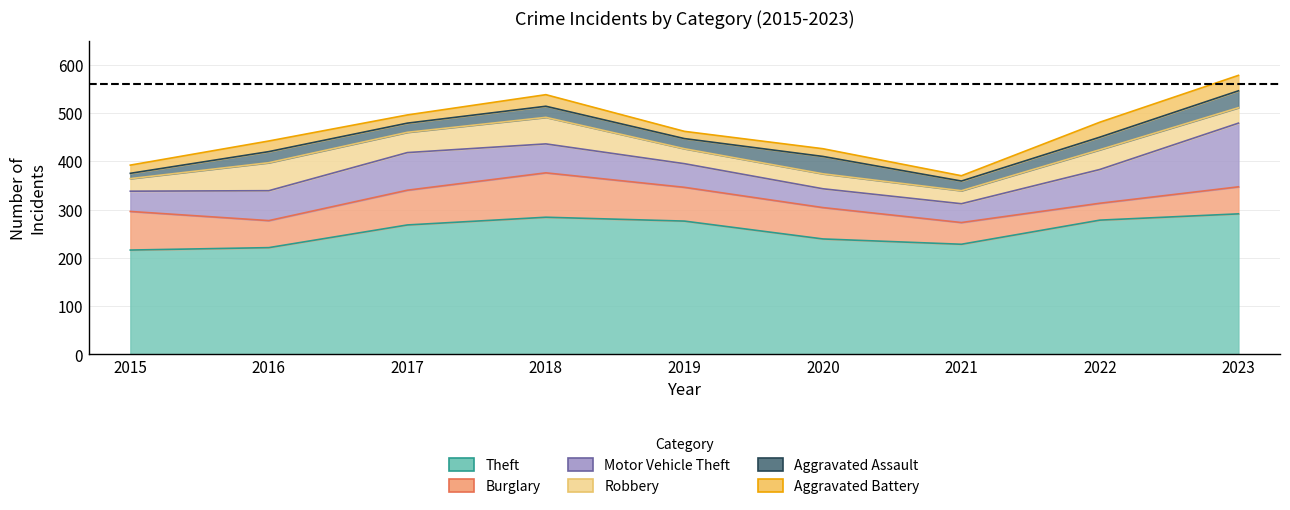

Between 2023 and 2016, which is larger?

2023